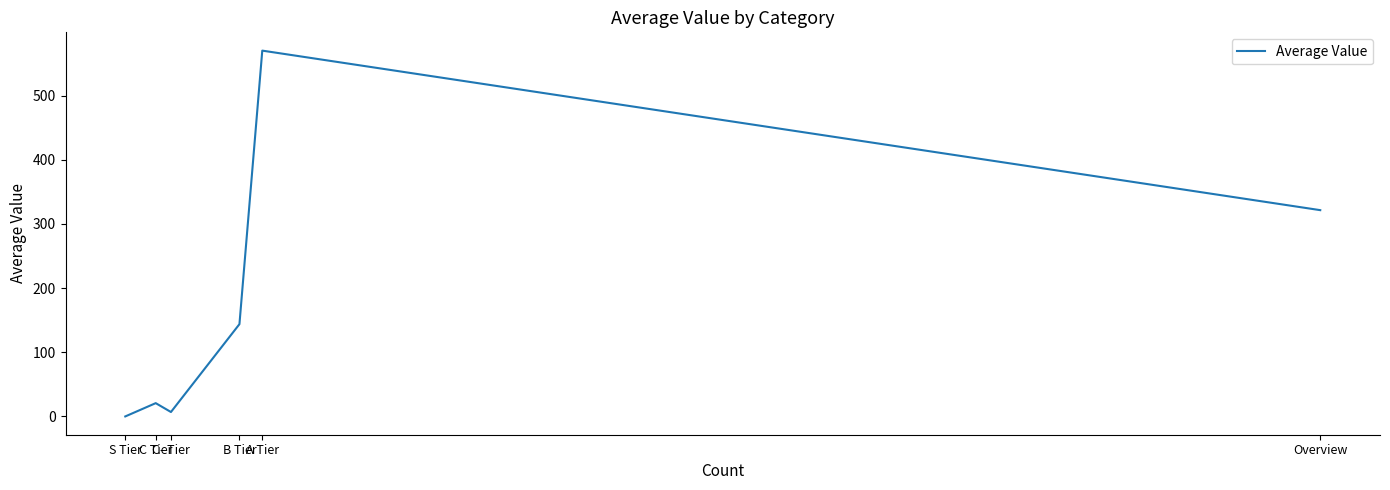

What is the difference between the values at Overview and C Tier?

300.7